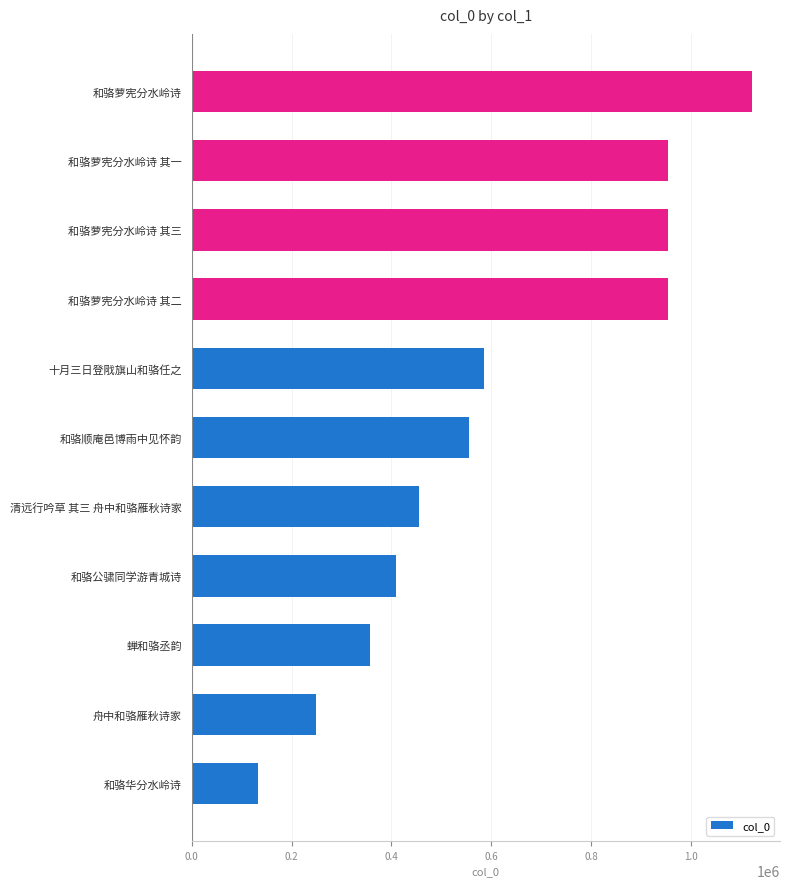

Which has a higher value, 和骆萝宪分水岭诗 其一 or 和骆华分水岭诗?

和骆萝宪分水岭诗 其一